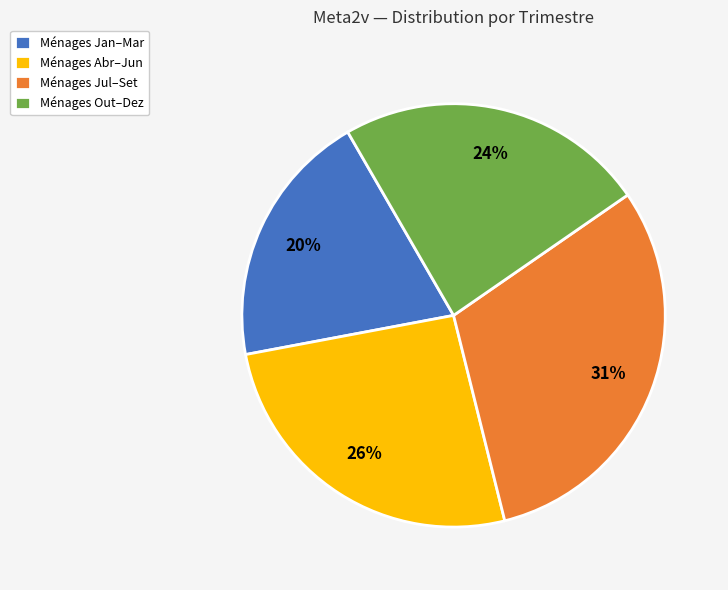

What is the smallest slice in the pie chart?

Ménages Jan–Mar